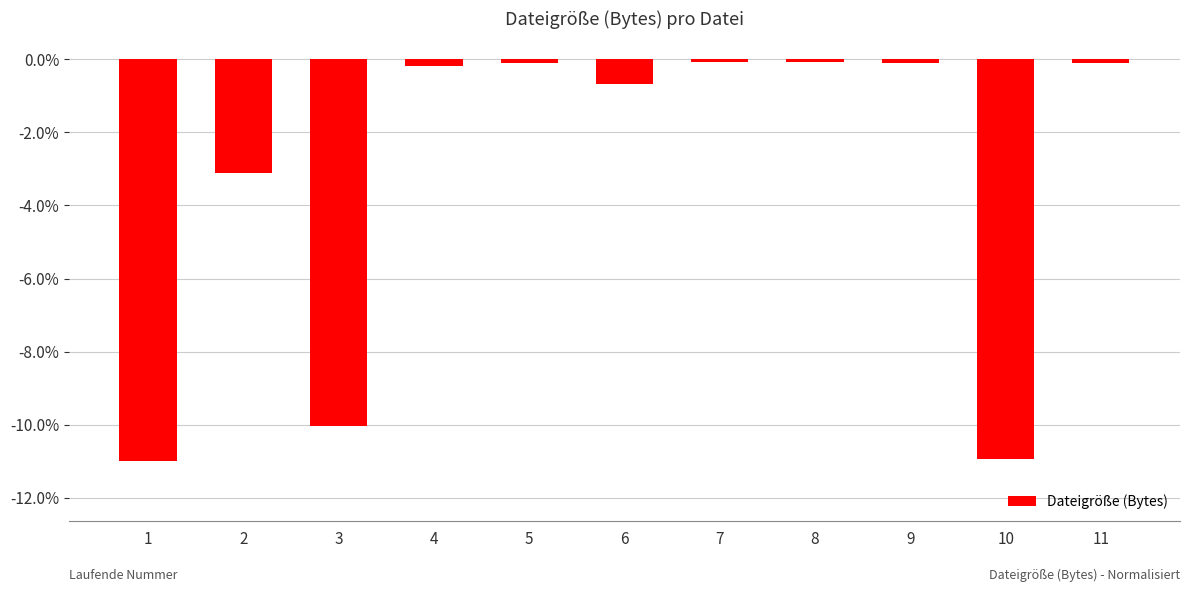

Reading left to right, transcribe all the data shown in this chart.

-11.0	-3.1	-10.0	-0.2	-0.1	-0.7	-0.1	-0.1	-0.1	-11.0	-0.1